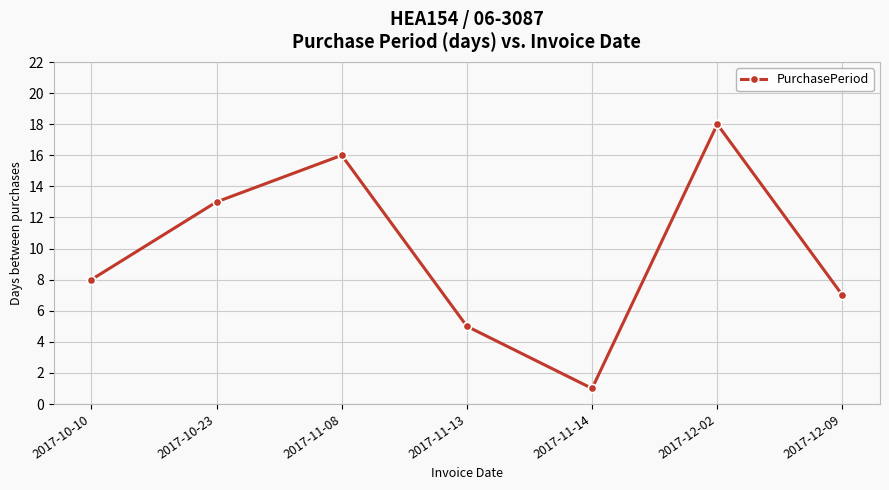

What is the ratio of the value at 2017-10-10 to the value at 2017-12-09?

1.1